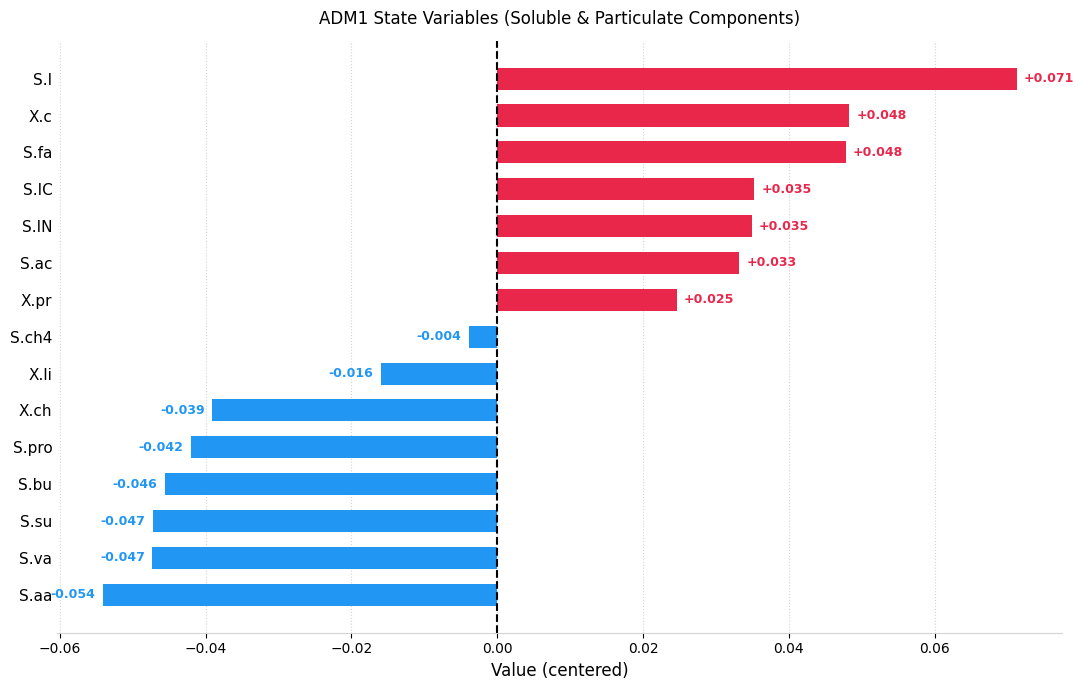

Which category has the lowest value across all series?

S.aa